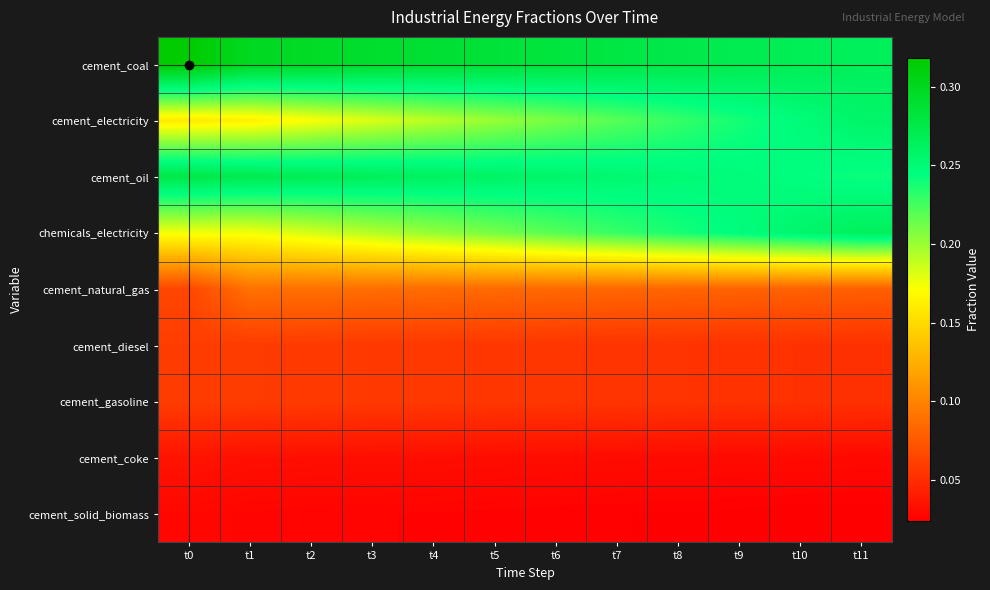

What is the greatest value displayed?

0.3